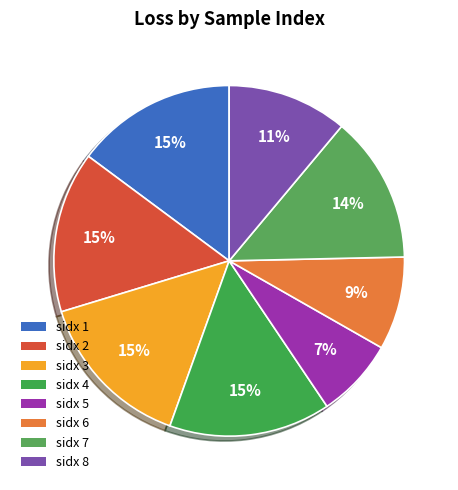

Rank the categories by value from lowest to highest.

5, 6, 8, 7, 3, 1, 2, 4